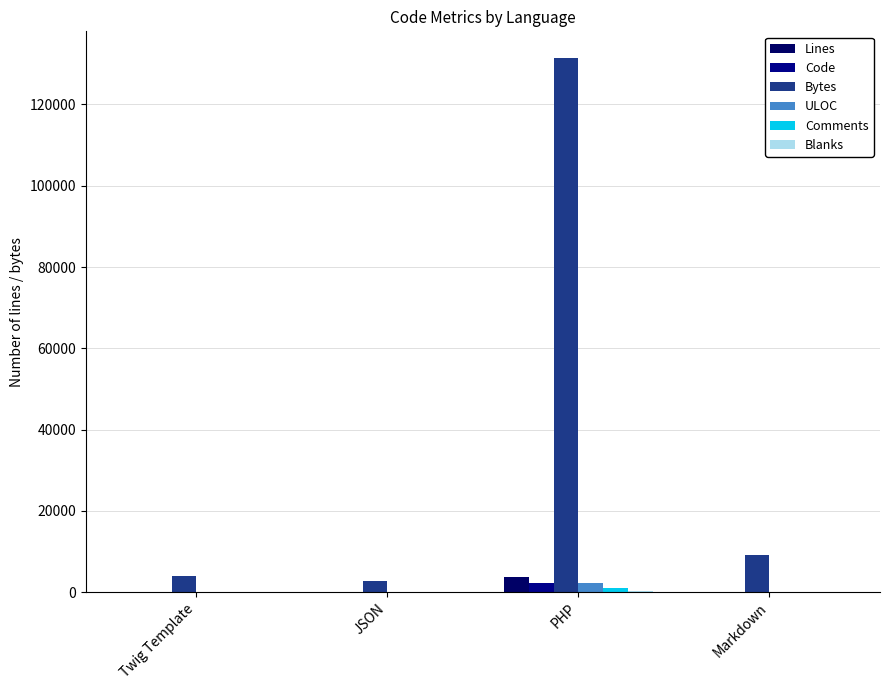

At which category is the sum across all series the highest?

PHP